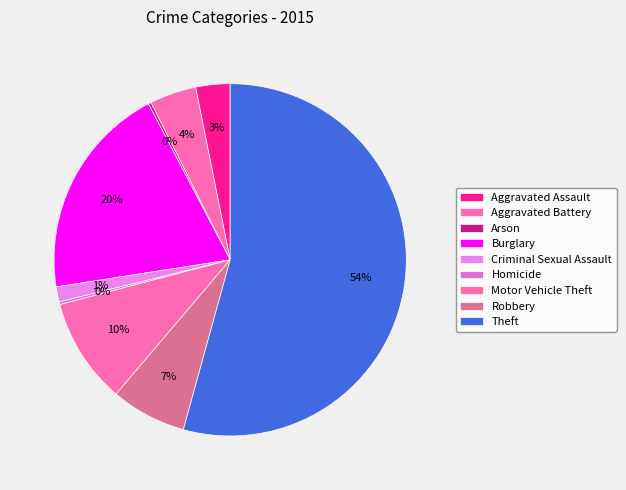

Which category accounts for the majority?

Theft